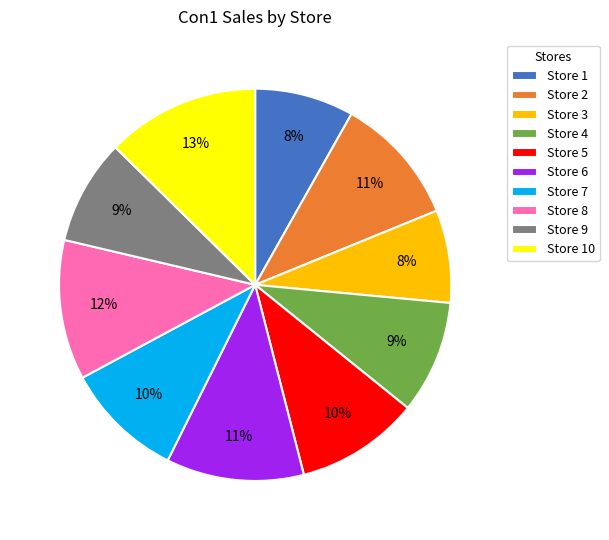

Which slice is the largest?

Store 10